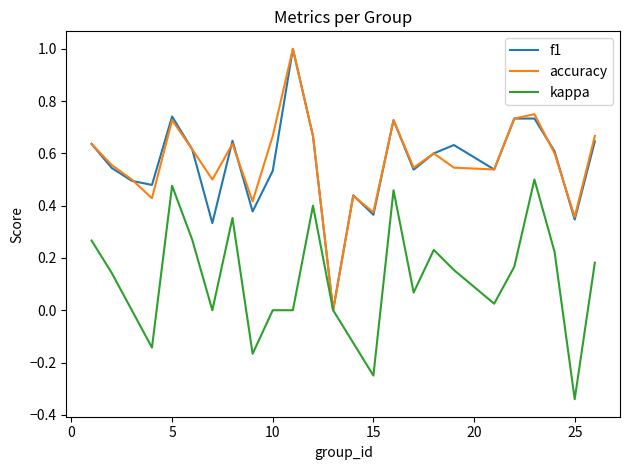

At how many categories does at least one series exceed 0?

24